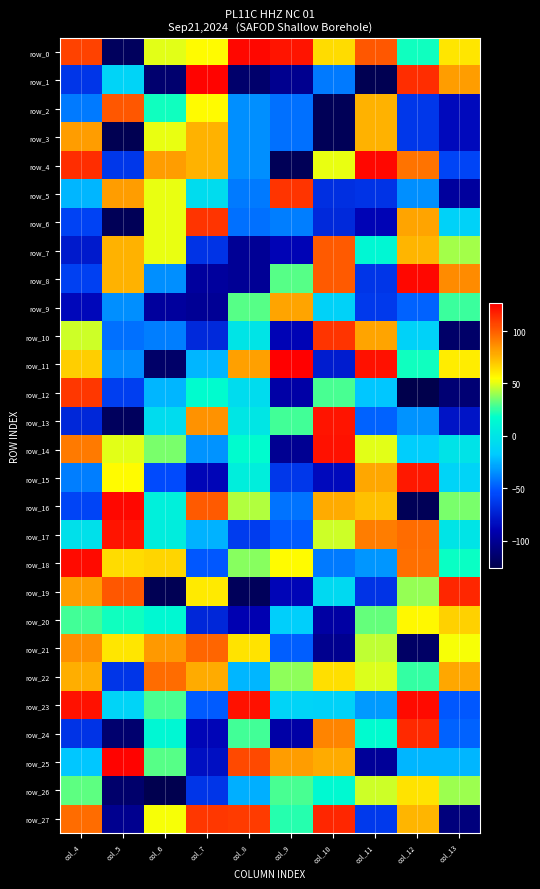

Which category has the highest value in the row_23 series?

col_12